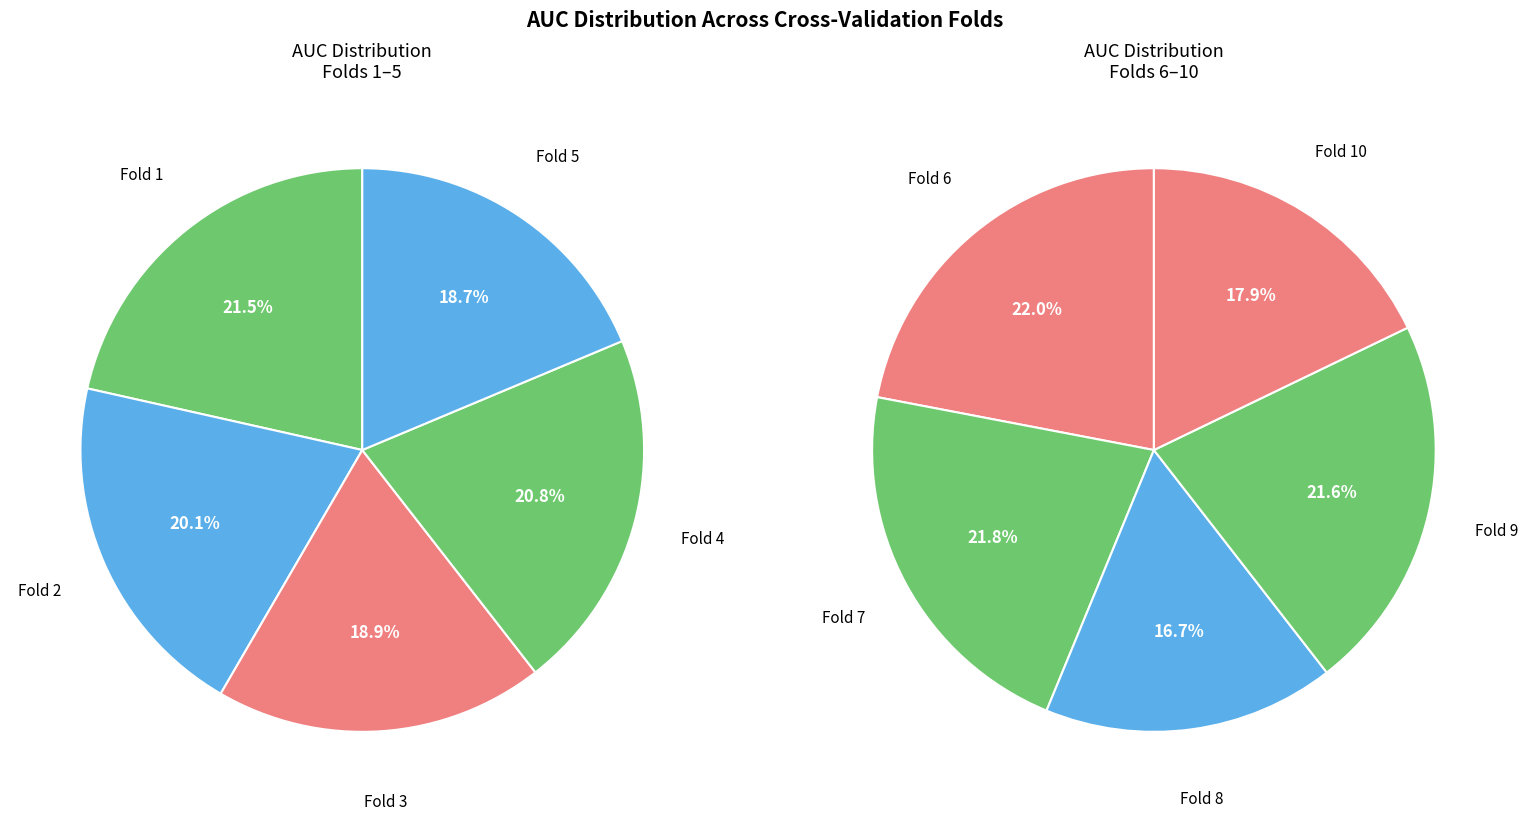

Which category has the smallest portion of the pie?

Fold 8